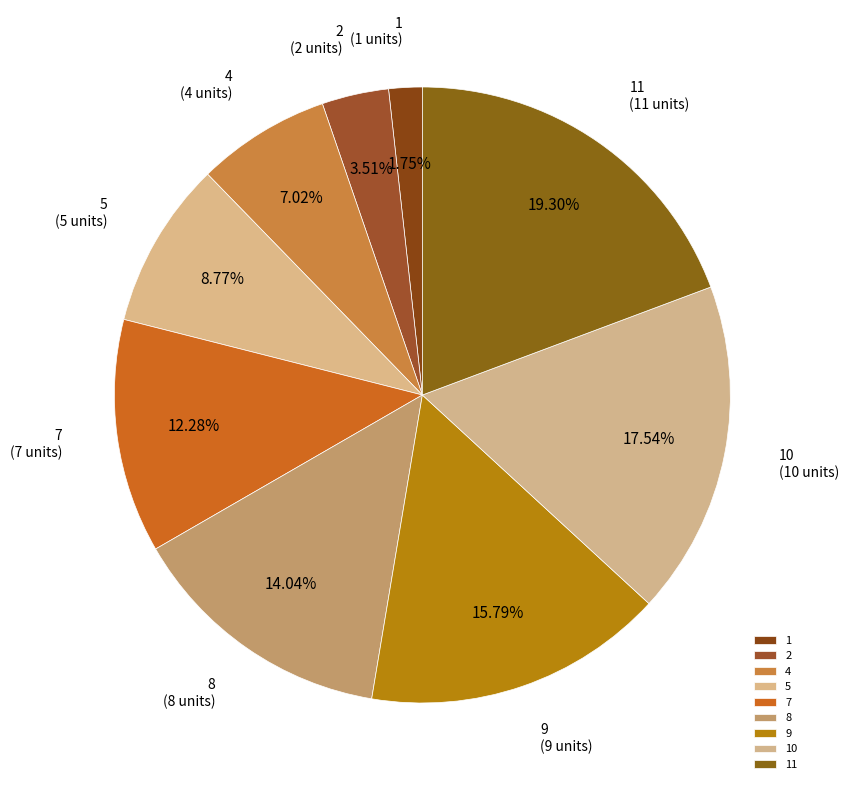

The 10 slice represents 29% of the pie. True or false?

False